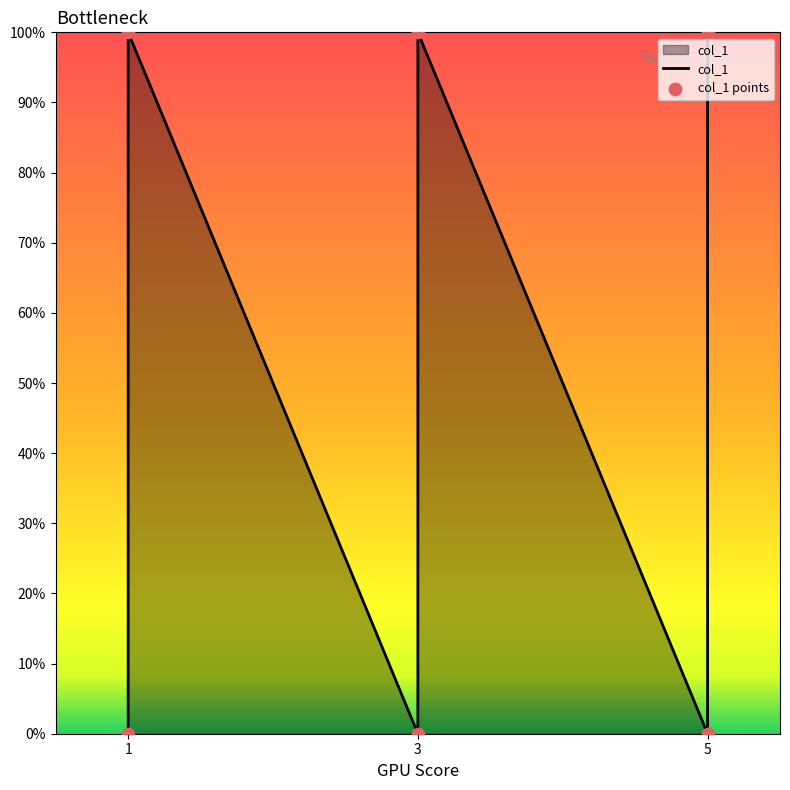

At which category is the sum across all series the highest?

1